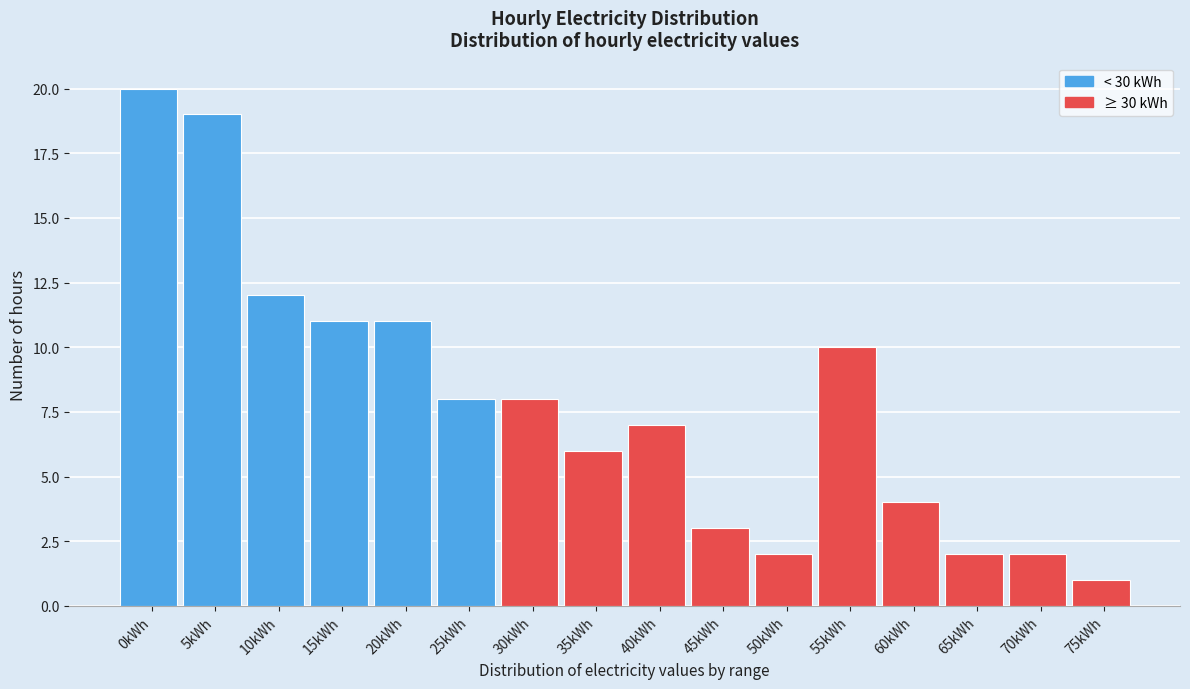

Reading left to right, transcribe all the data shown in this chart.

20	19	12	11	11	8	8	6	7	3	2	10	4	2	2	1